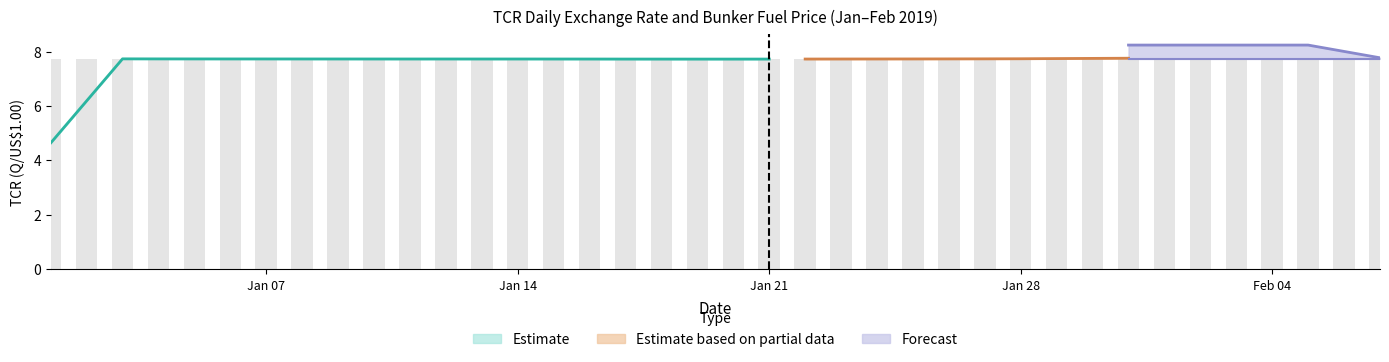

What is the value of the 15th bar from the left?

7.7